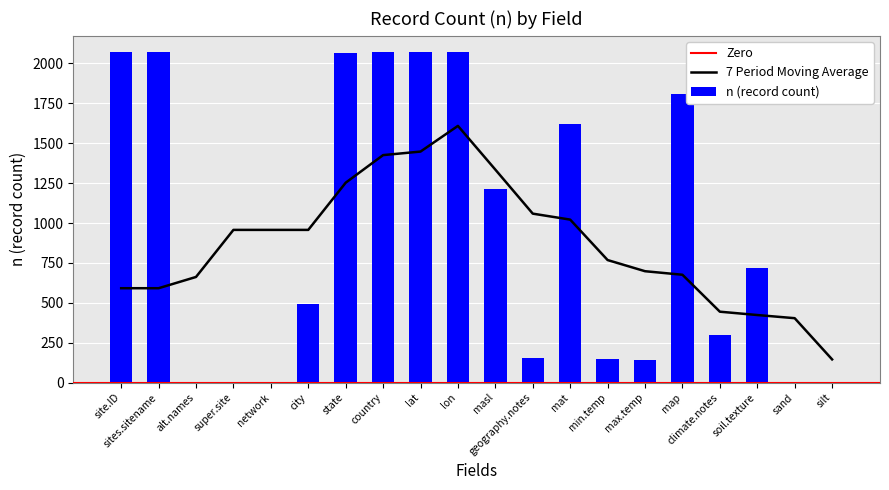

Which has a higher value, sand or geographic.area?

geographic.area